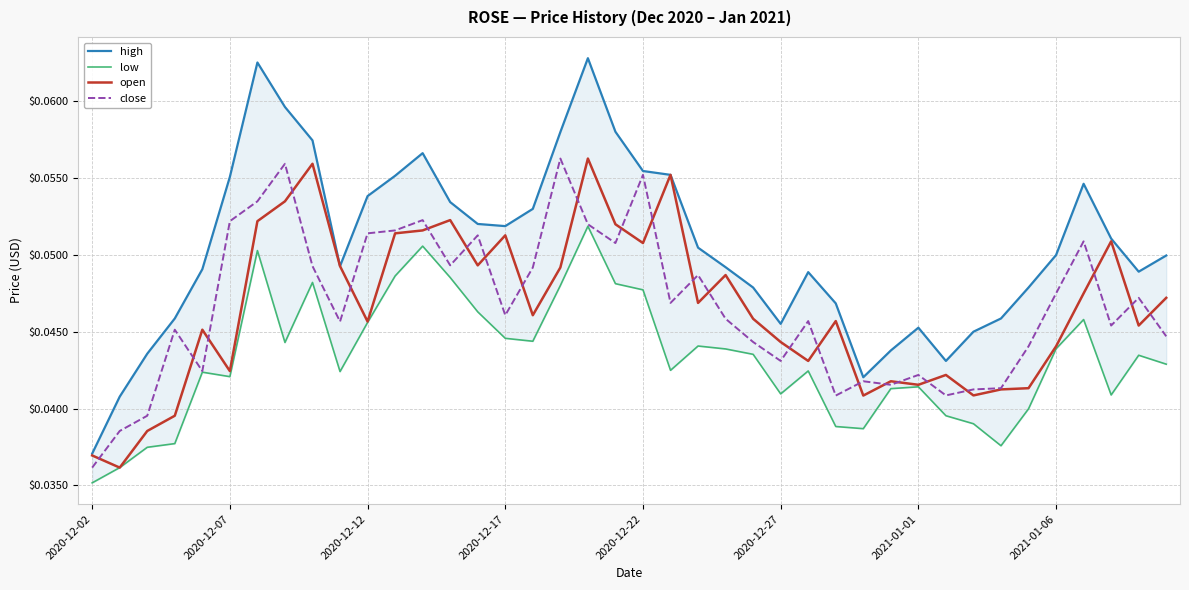

Between 9 and 12, which series saw the biggest shift?

low